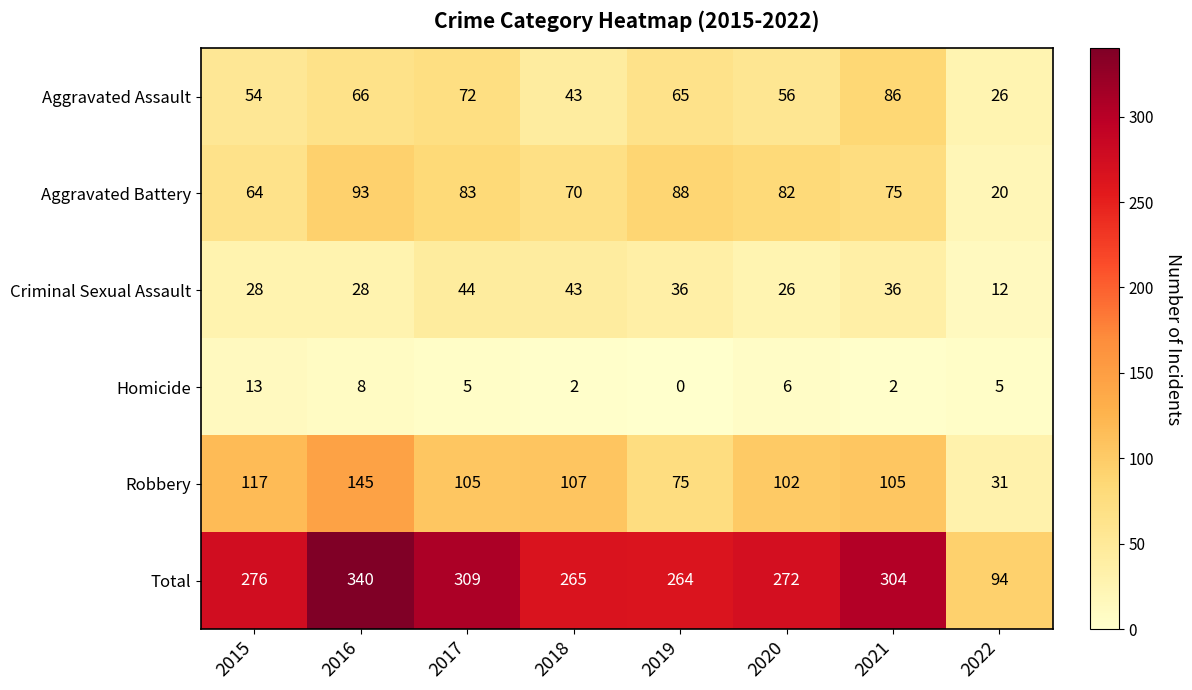

What is the difference between the maximum and minimum values in the Robbery series?

114